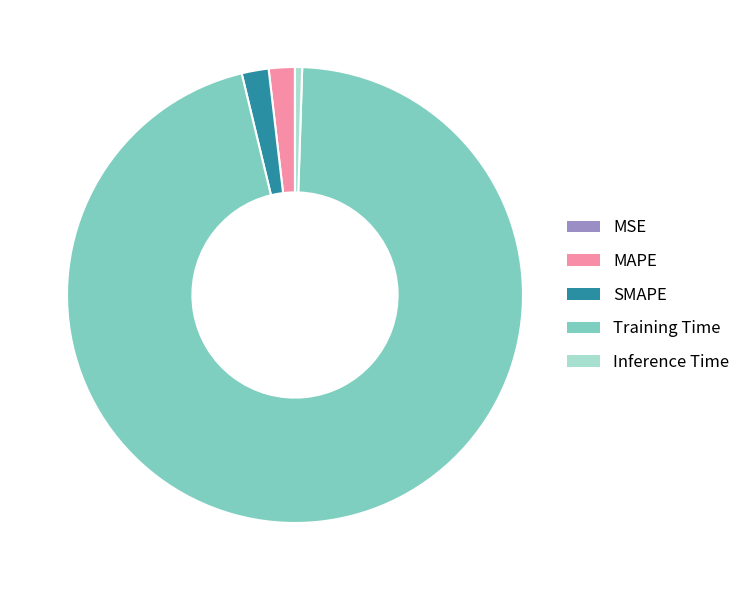

Which category has the biggest portion of the pie?

Training Time